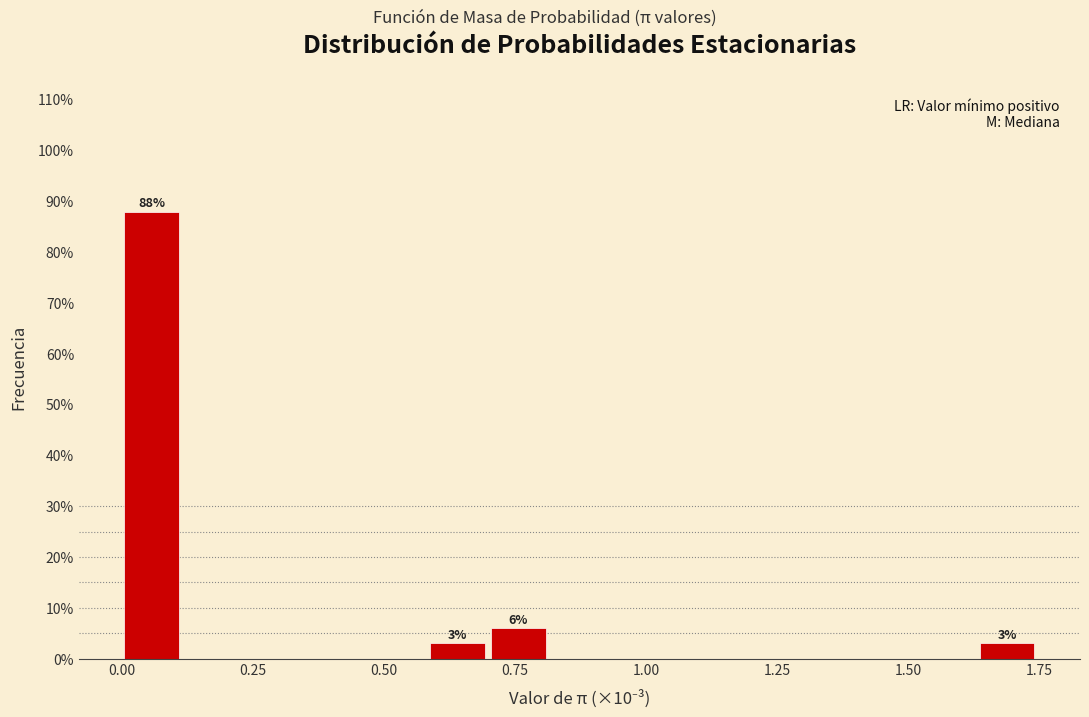

Around what value on the x-axis is the tallest bar? Give the approximate position of its centre, as read against the axis.

0.05